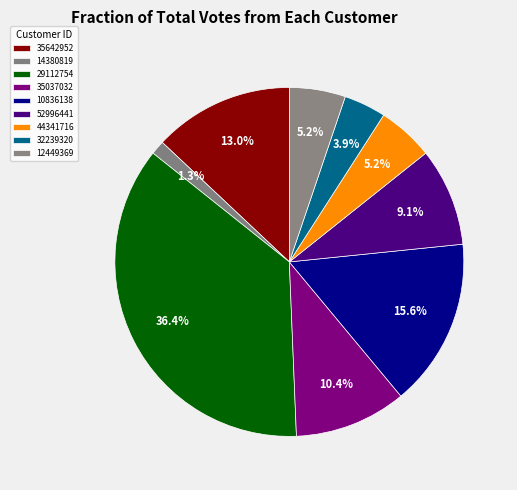

What is the ratio of the value at 52996441 to the value at 35642952?

0.7